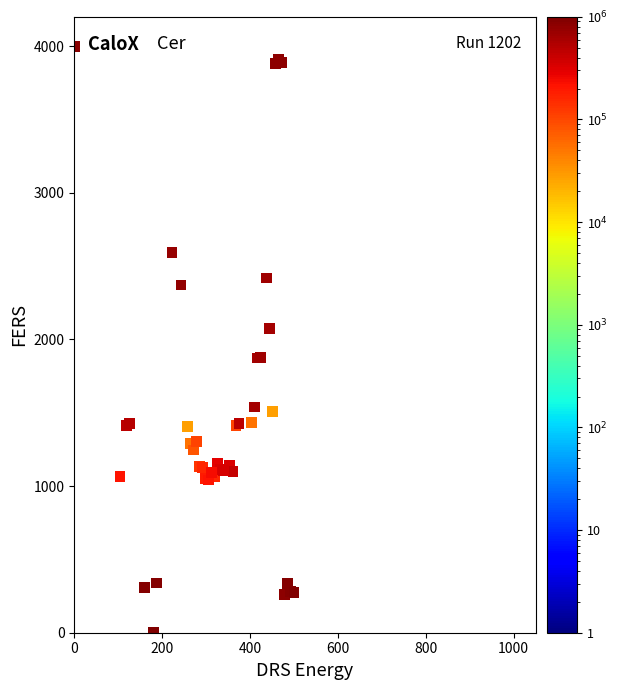

What Y value in the scatter plot is closest to 2000?

2072.2